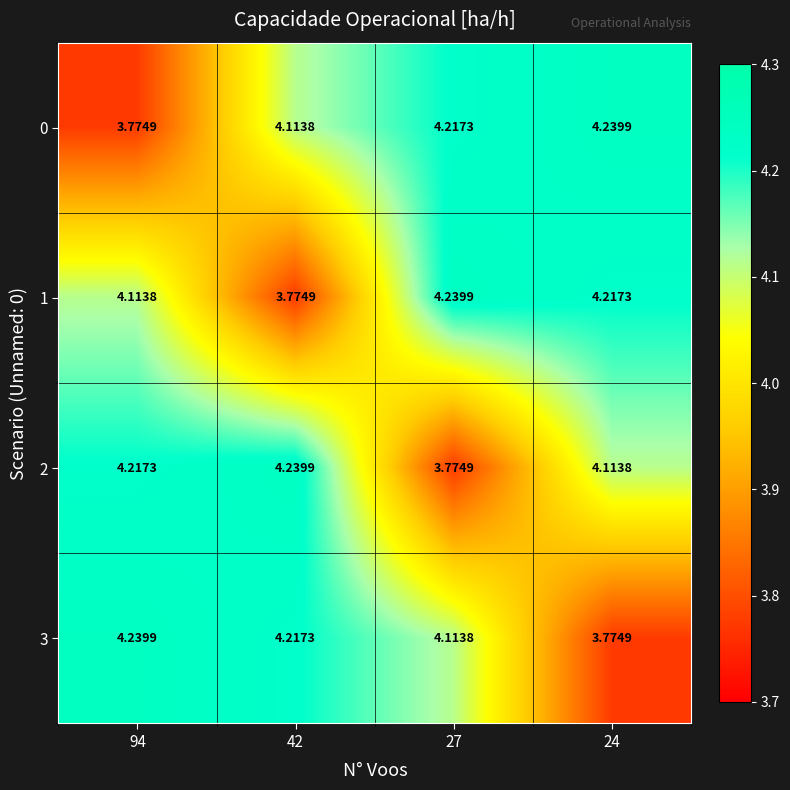

Is the value of 0 at 42 greater than the value of 3 at 94?

No